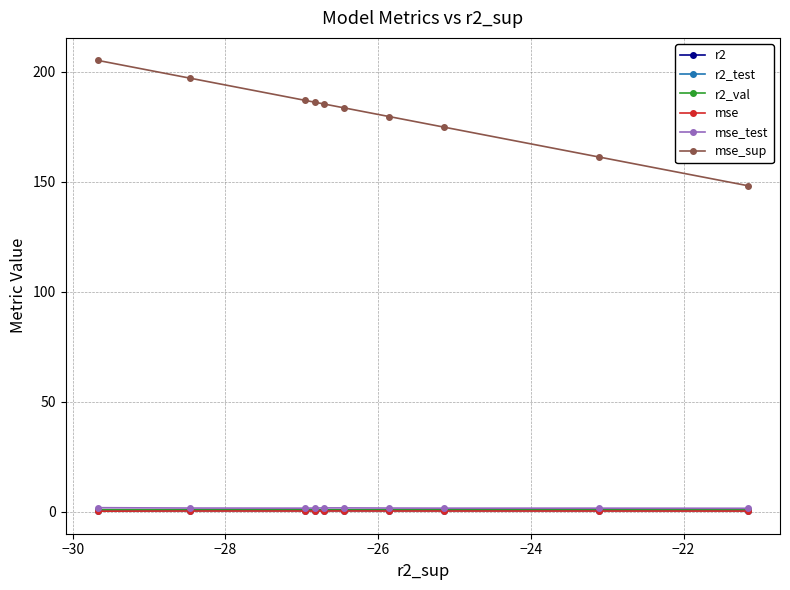

Which series has the largest total across all categories?

mse_sup